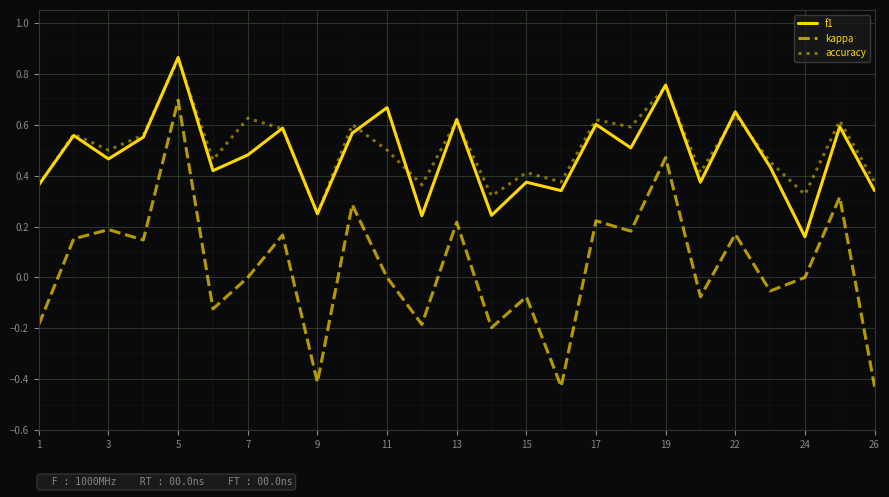

True or false: accuracy and kappa intersect in this chart.

False